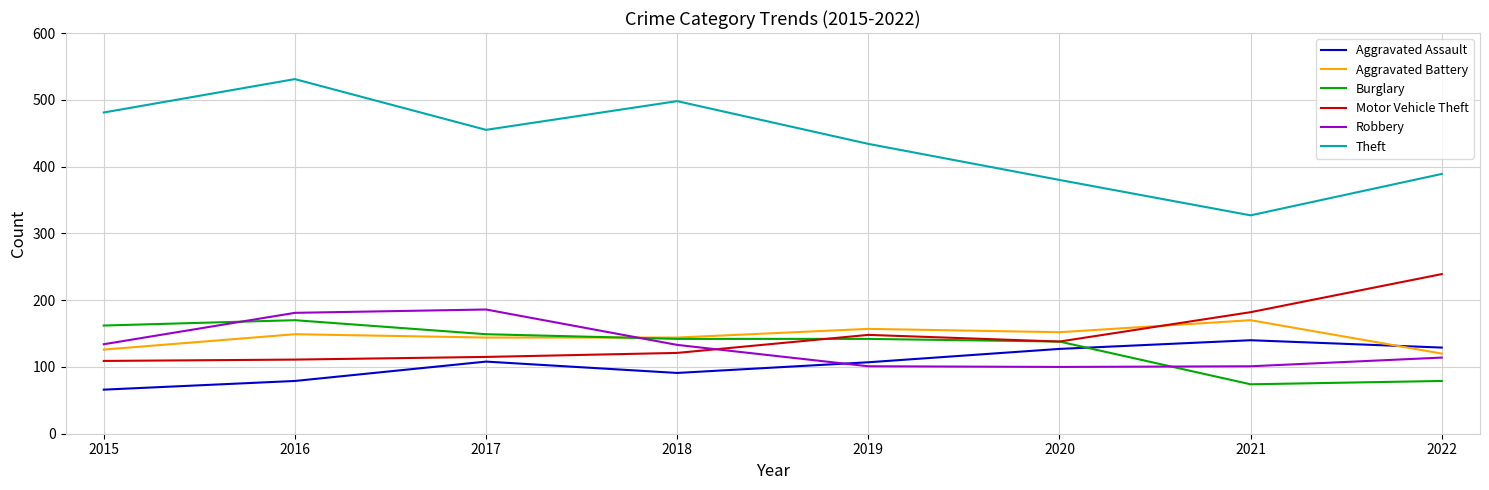

True or false: Burglary and Robbery intersect in this chart.

True